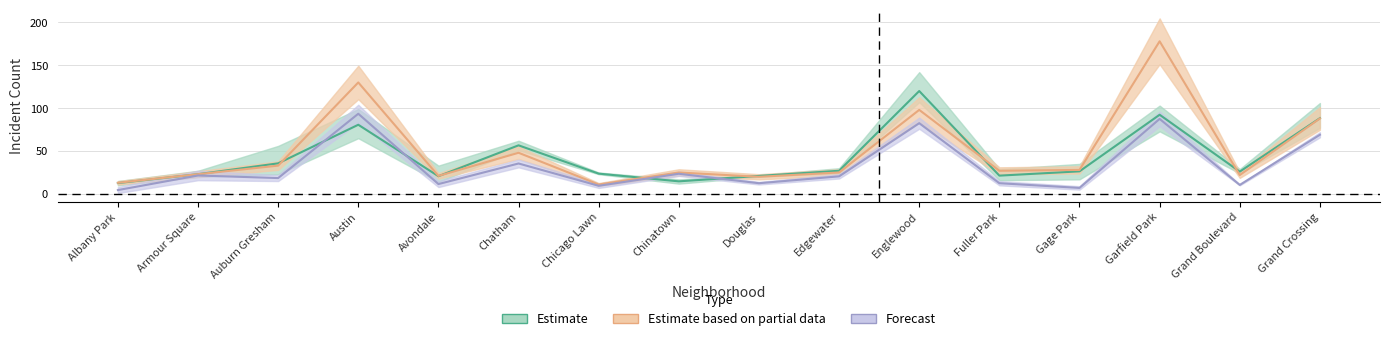

True or false: 2018 has a value of 13.0 at Albany Park.

True